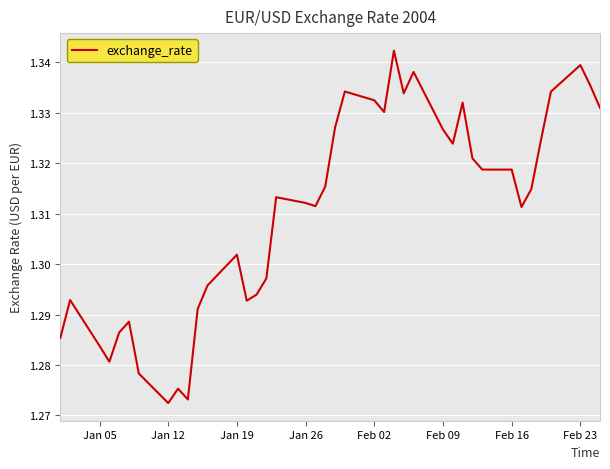

At which category does the chart reach its minimum across all series?

Jan 12